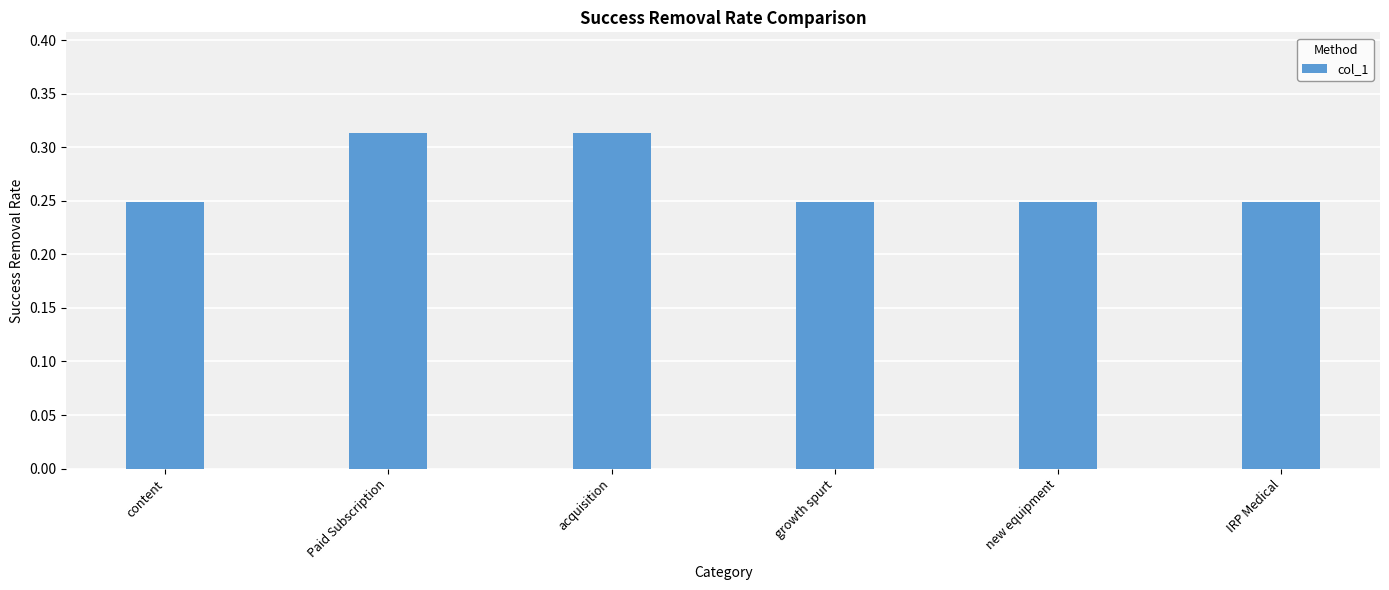

Count the values in the range 0 to 1.

6